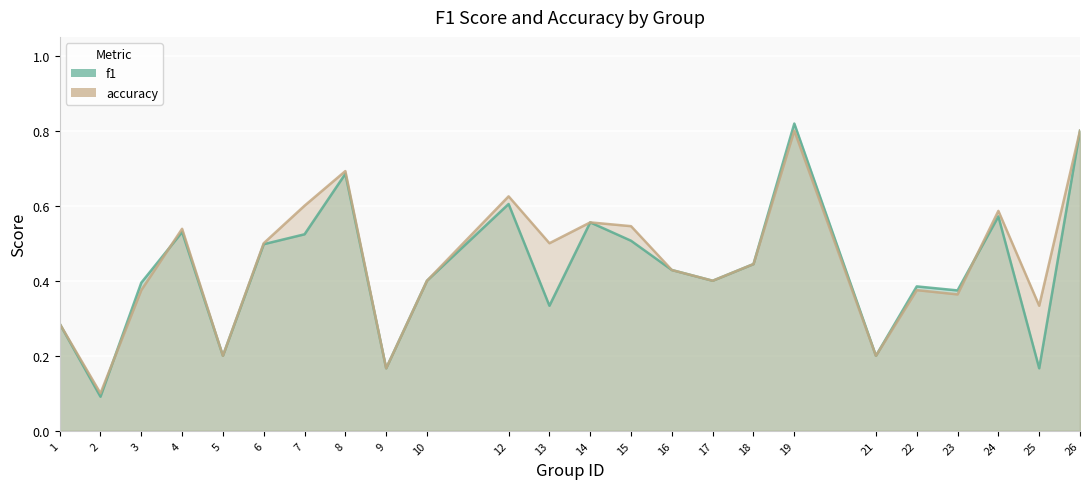

Which series ends up on top after the final intersection of f1 and accuracy?

accuracy